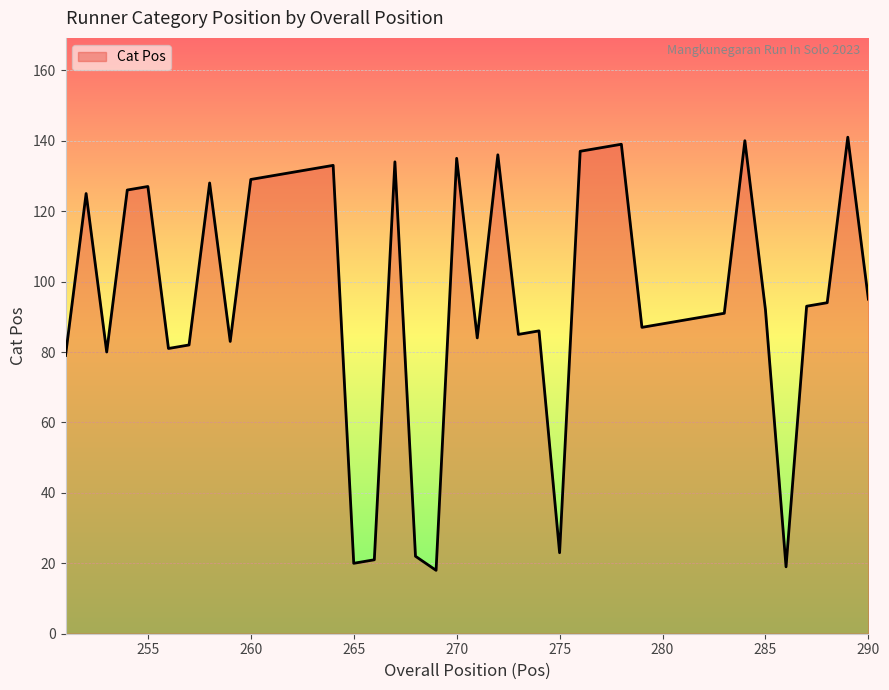

Reading right to left, list all the values displayed in this chart.

95	141	94	93	19	92	140	91	90	89	88	87	139	138	137	23	86	85	136	84	135	18	22	134	21	20	133	132	131	130	129	83	128	82	81	127	126	80	125	79